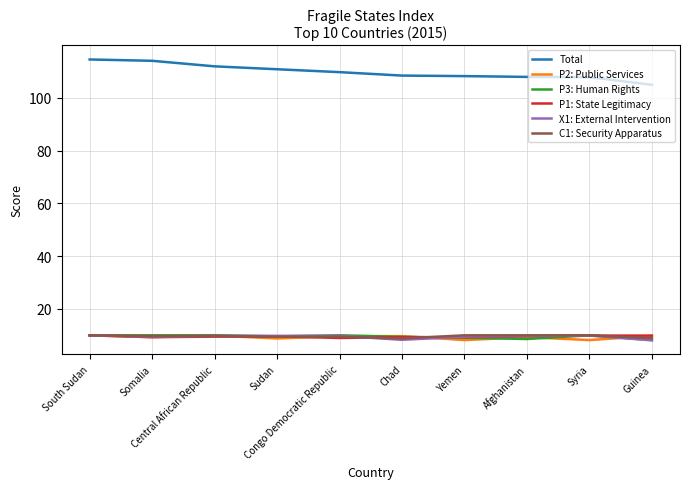

How many categories are shown in the chart?

10